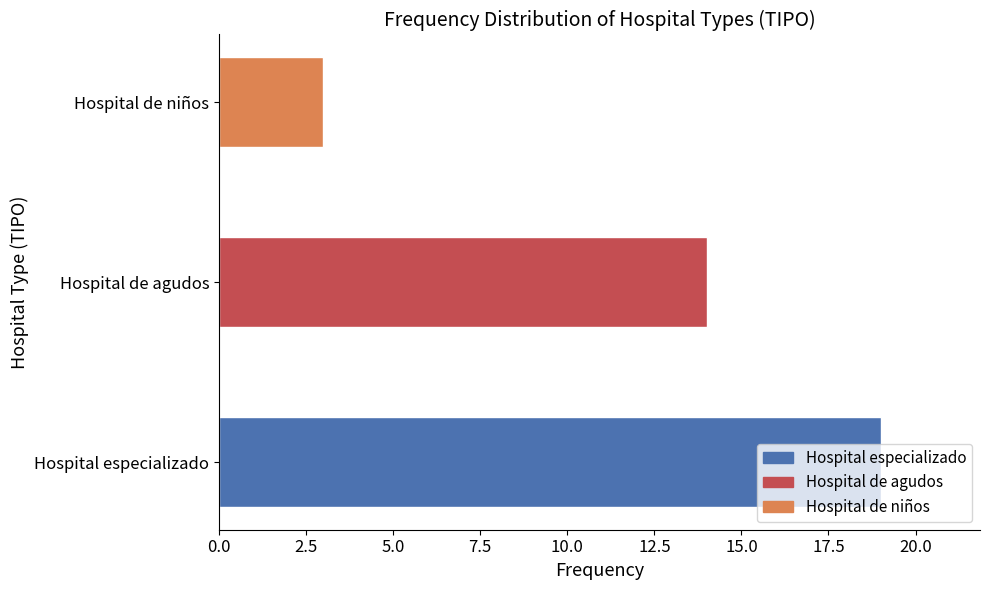

What is the ratio of the value at Hospital de agudos to the value at Hospital especializado?

0.7